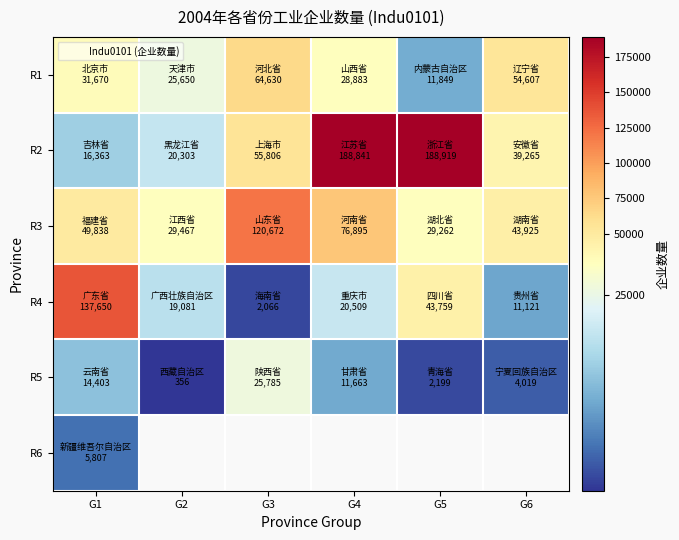

What is the difference between the second highest and second lowest values in the R3 series?

47428.0